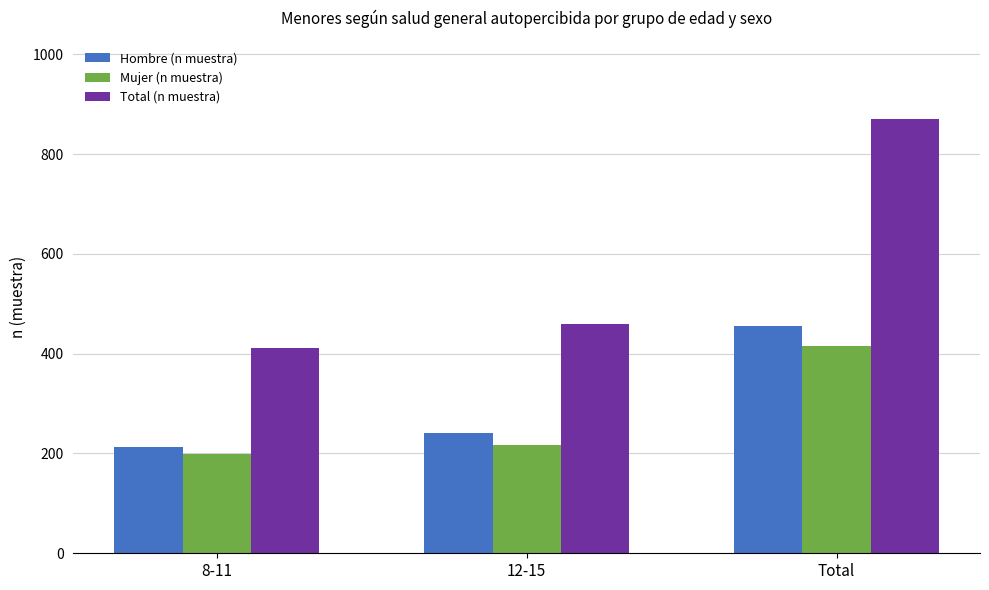

Count the Total (n muestra) values in the range 411 to 870.

3